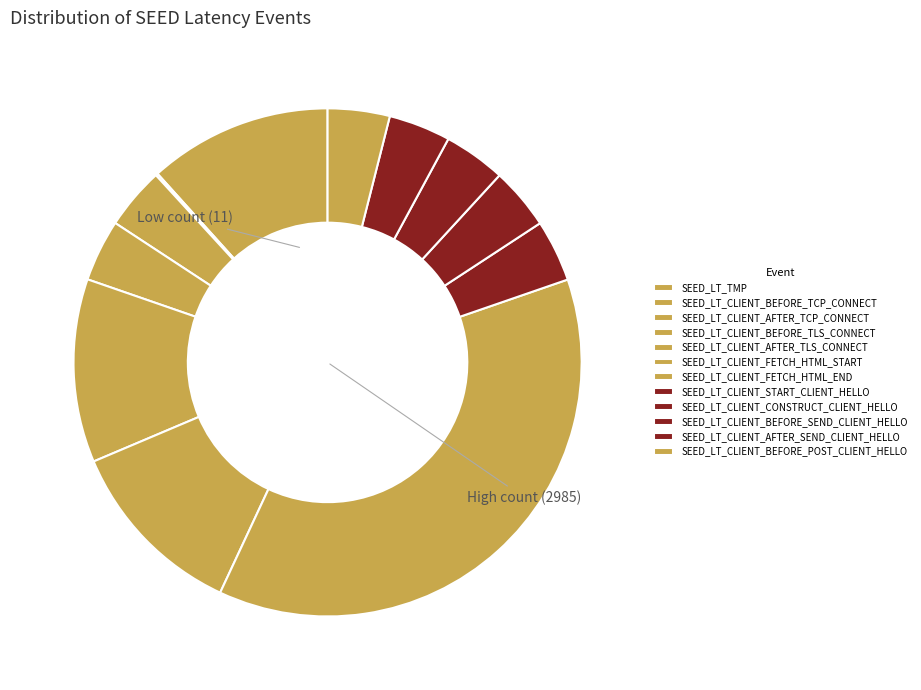

How many segments does this pie chart have?

12